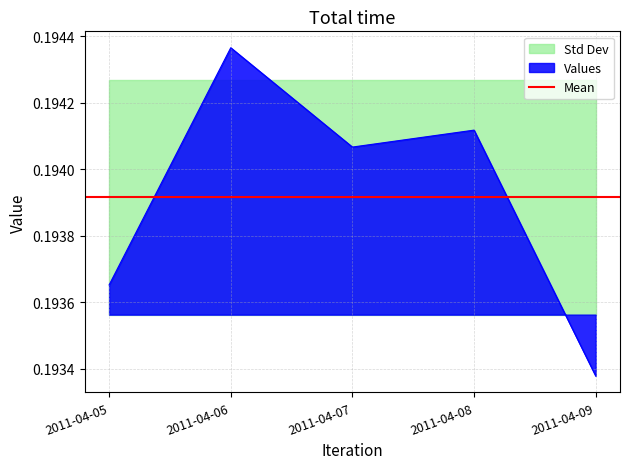

What is the average value?

0.2